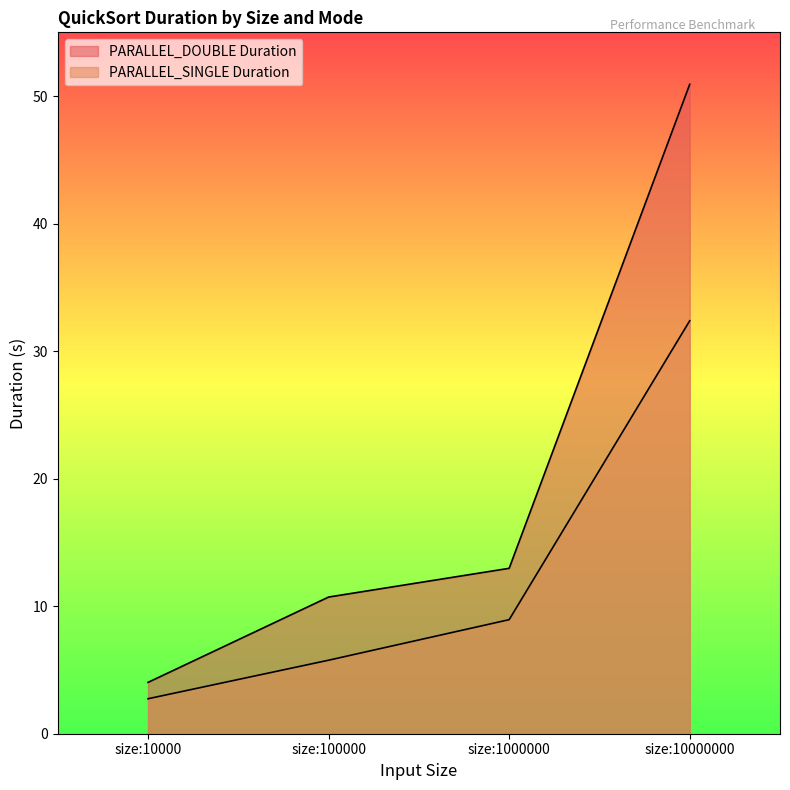

True or false: PARALLEL_SINGLE Duration and PARALLEL_DOUBLE Duration intersect in this chart.

False